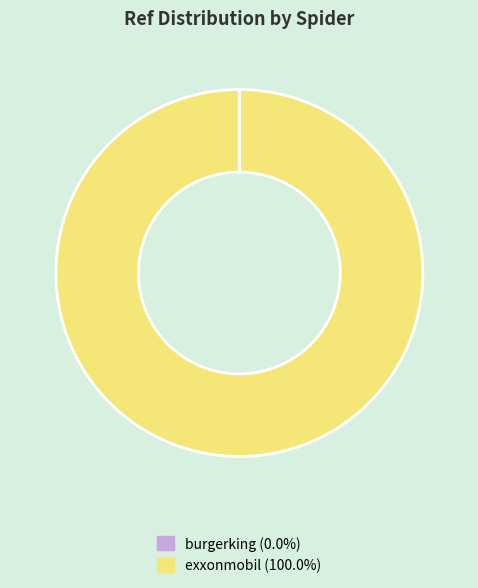

Does any single category account for the majority?

Yes